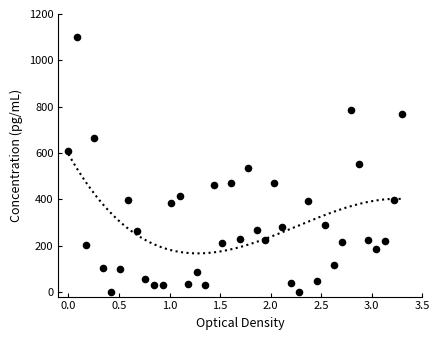

What is the range of X values (max minus min)?

3.3